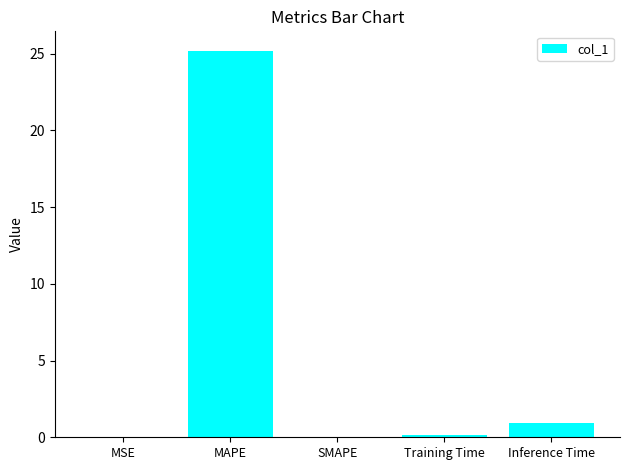

Is it true that the value at SMAPE is 0.0?

True